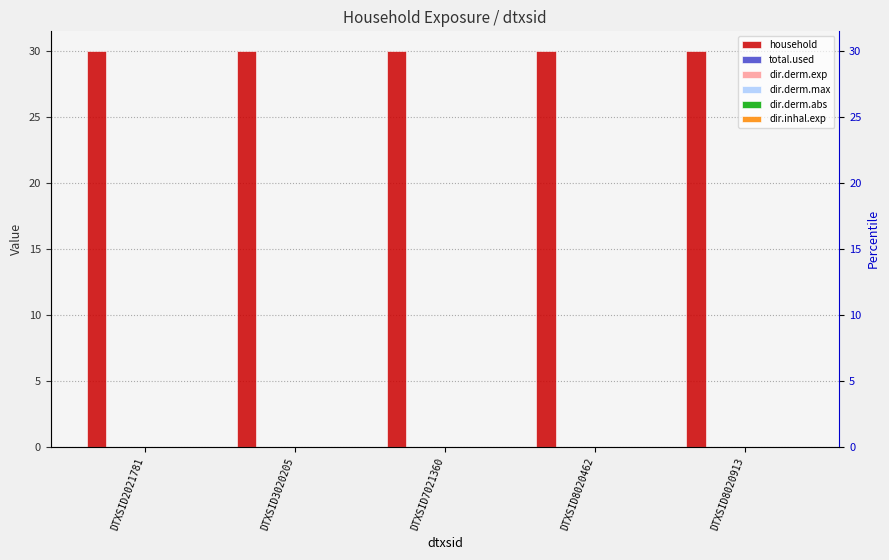

Reading left to right, transcribe all the data shown in this chart.

household: DTXSID2021781=30	DTXSID3020205=30	DTXSID7021360=30	DTXSID8020462=30	DTXSID8020913=30
total.used: DTXSID2021781=0	DTXSID3020205=0	DTXSID7021360=0	DTXSID8020462=0	DTXSID8020913=0
dir.derm.exp: DTXSID2021781=0	DTXSID3020205=0	DTXSID7021360=0	DTXSID8020462=0	DTXSID8020913=0
dir.derm.max: DTXSID2021781=0	DTXSID3020205=0	DTXSID7021360=0	DTXSID8020462=0	DTXSID8020913=0
dir.derm.abs: DTXSID2021781=0	DTXSID3020205=0	DTXSID7021360=0	DTXSID8020462=0	DTXSID8020913=0
dir.inhal.exp: DTXSID2021781=0	DTXSID3020205=0	DTXSID7021360=0	DTXSID8020462=0	DTXSID8020913=0